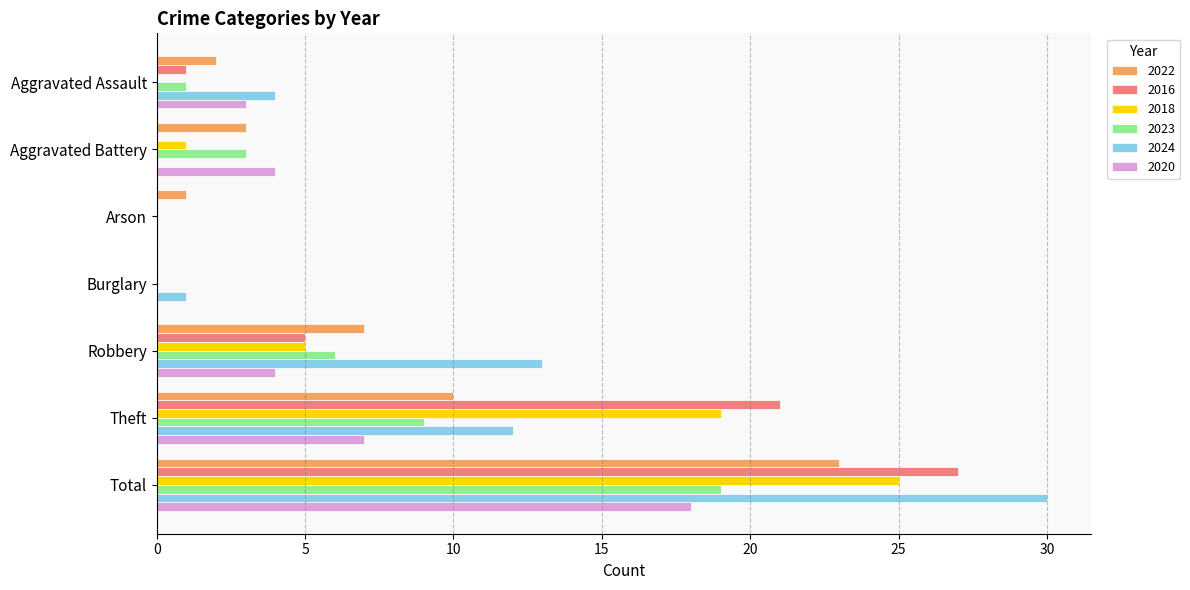

What are all the series names shown in the legend?

2022, 2016, 2018, 2023, 2024, 2020